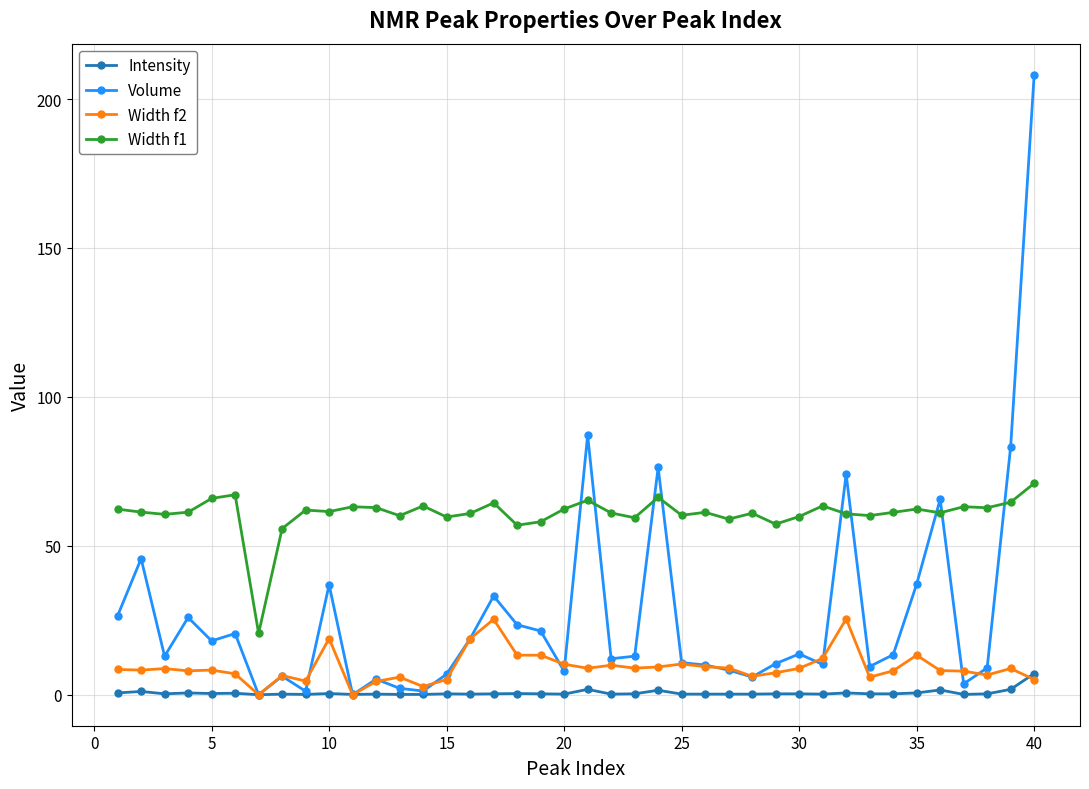

What is the maximum value shown in the chart?

208.2